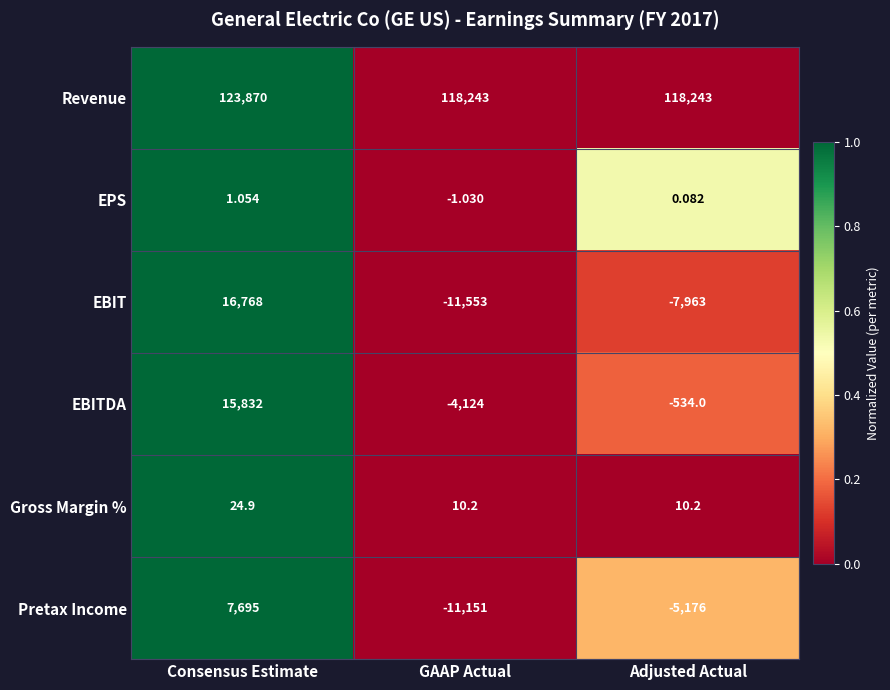

Rank the series at Consensus Estimate from highest to lowest value.

Revenue, EBIT, EBITDA, Pretax Income, Gross Margin %, EPS